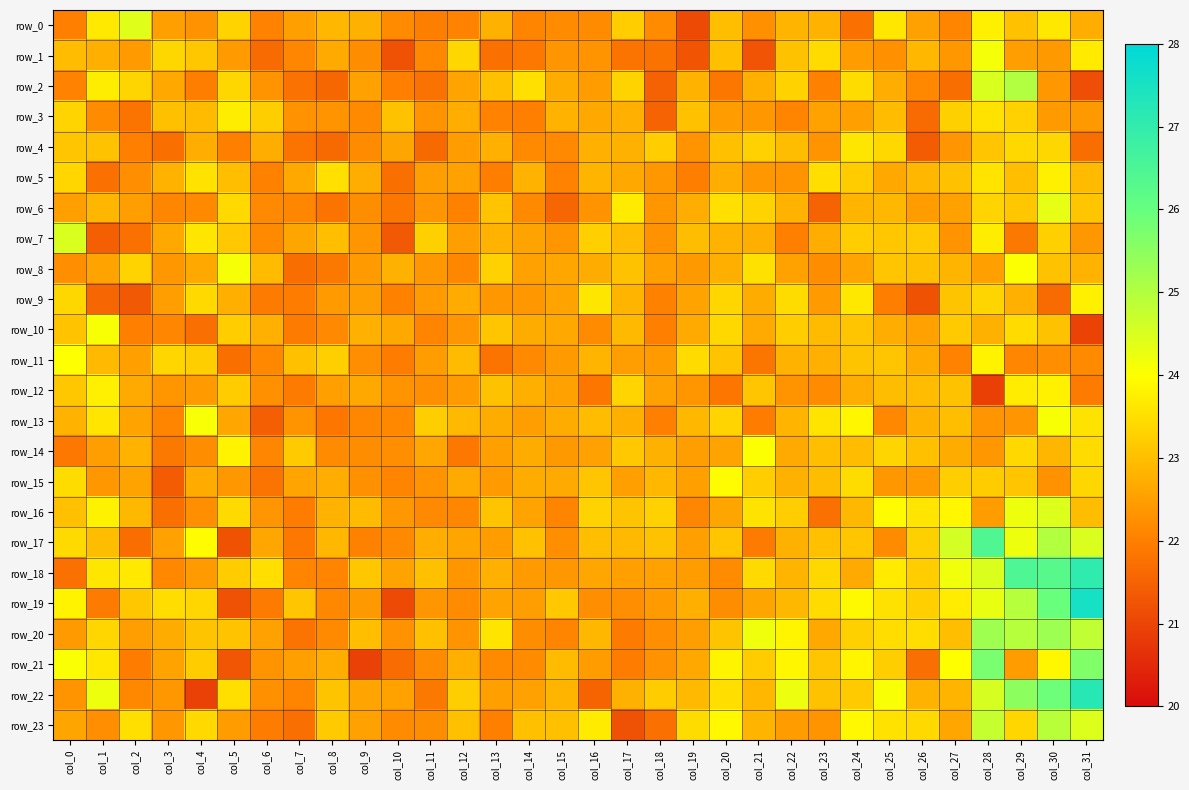

At which label does row_14 first exceed 22?

col_1